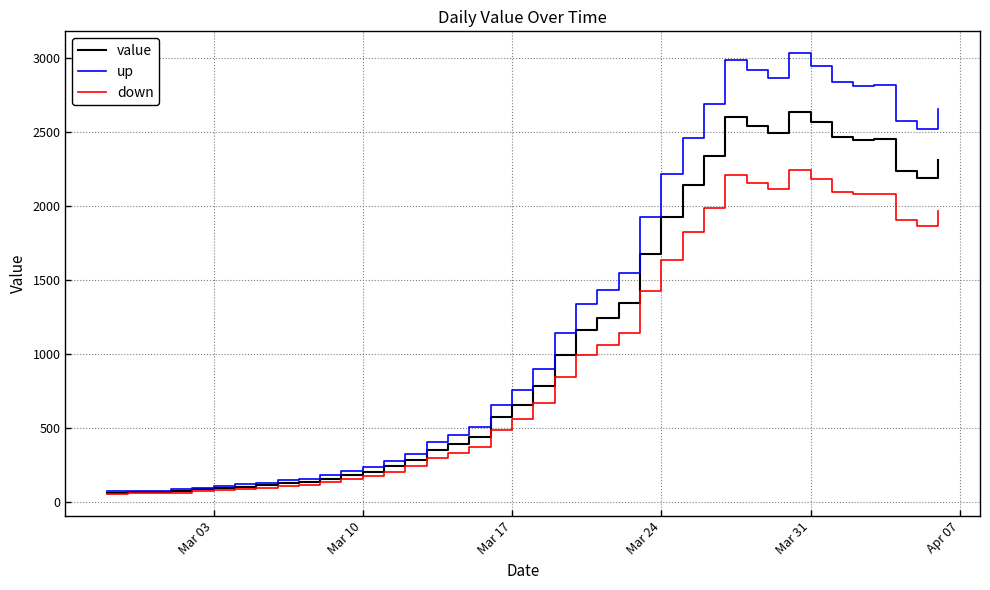

Rank the series by their maximum value, from highest to lowest.

up, value, down